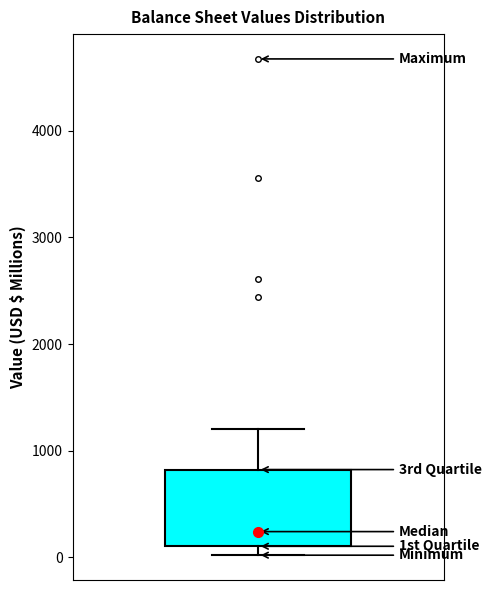

Transcribe this box plot: give where the median line is, the range the box spans, and where the two whiskers end, as read against the y-axis. The values are not printed on the chart, so give them approximately, as read against the axis.

median 200, box 100 to 800, whiskers 0 to 1200